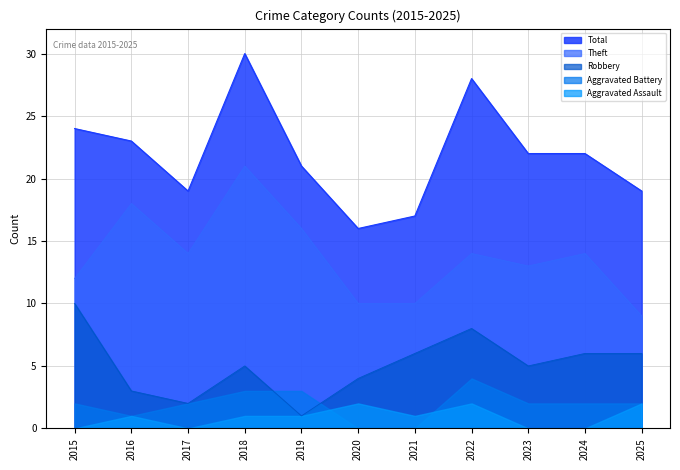

True or false: Theft has a value of 21 at 2024.

False